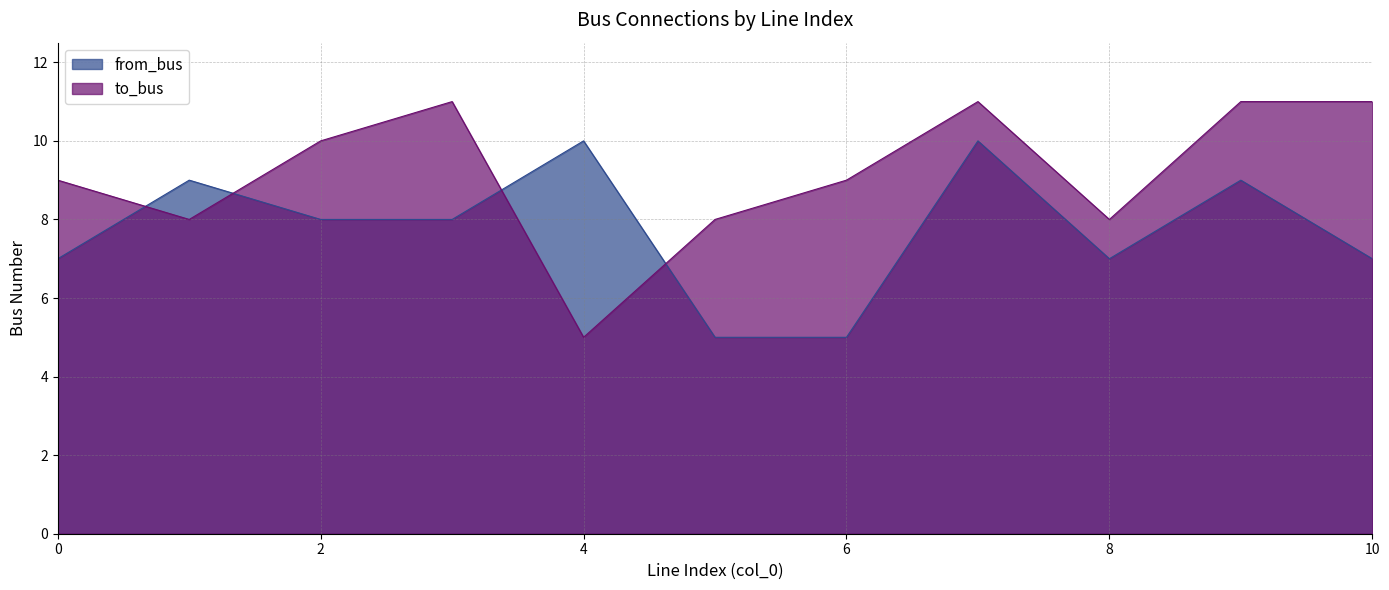

In to_bus, how many points are higher than both neighbors (excluding endpoints)?

2